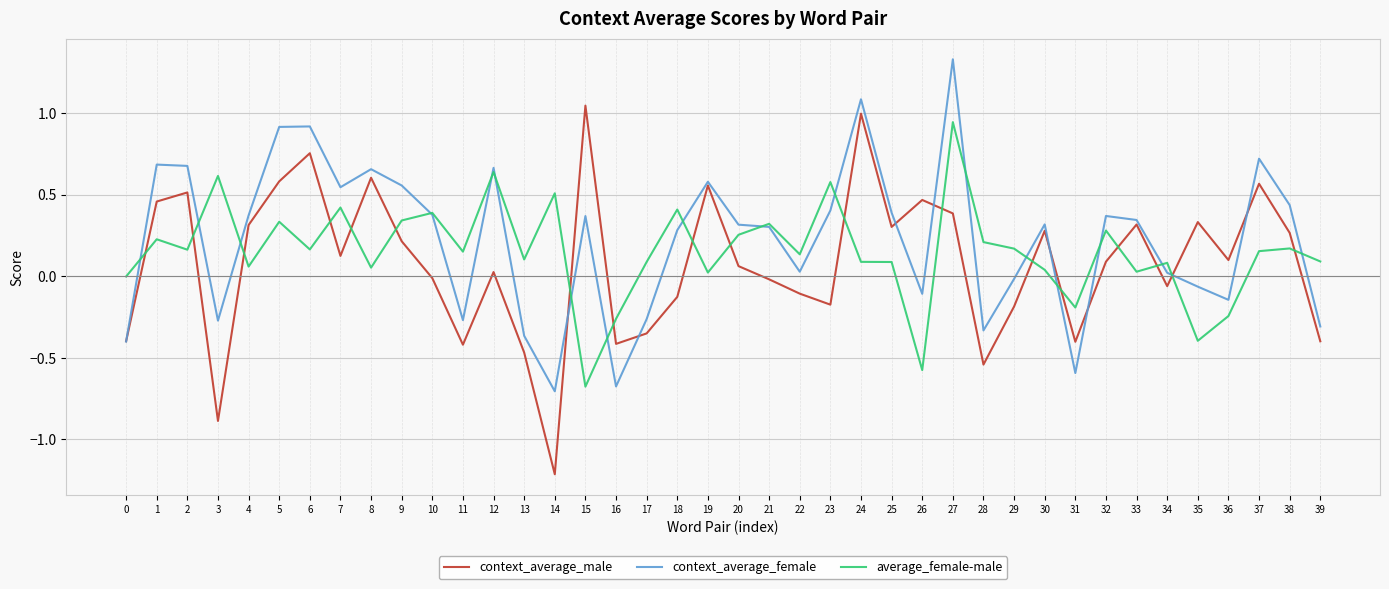

How many lines are shown in the chart?

3